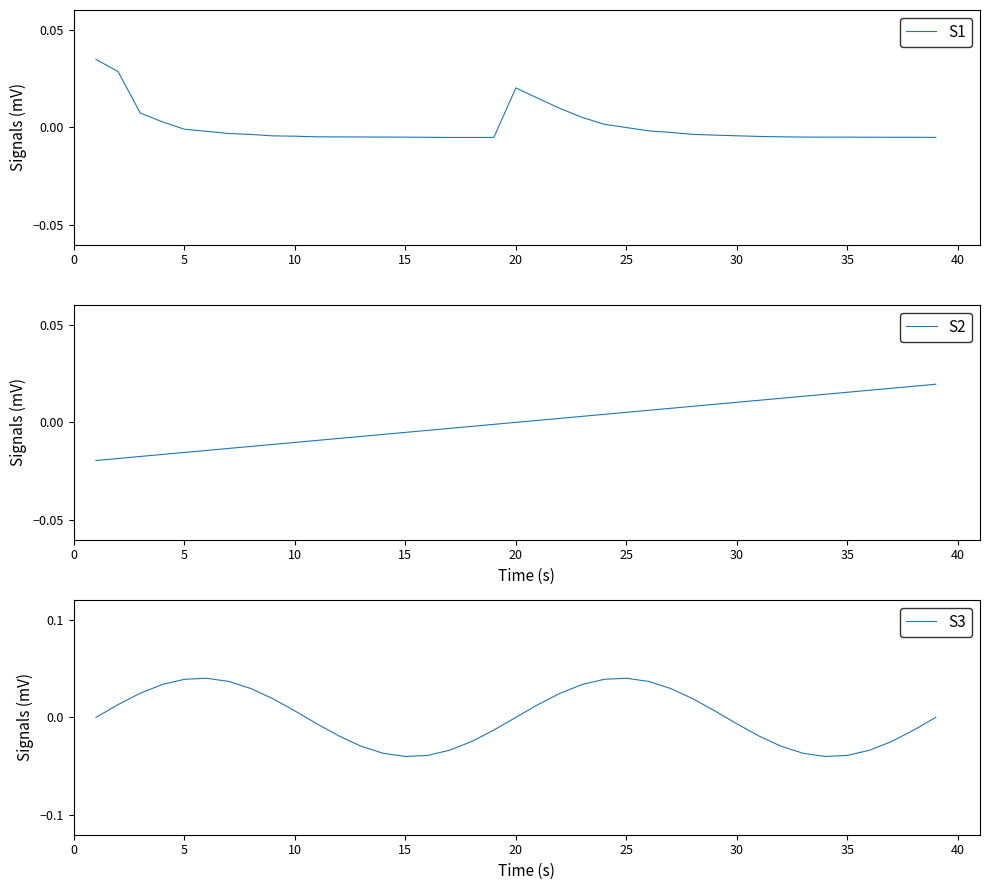

Between which two adjacent categories do S2 and S1 first intersect?

14 and 15